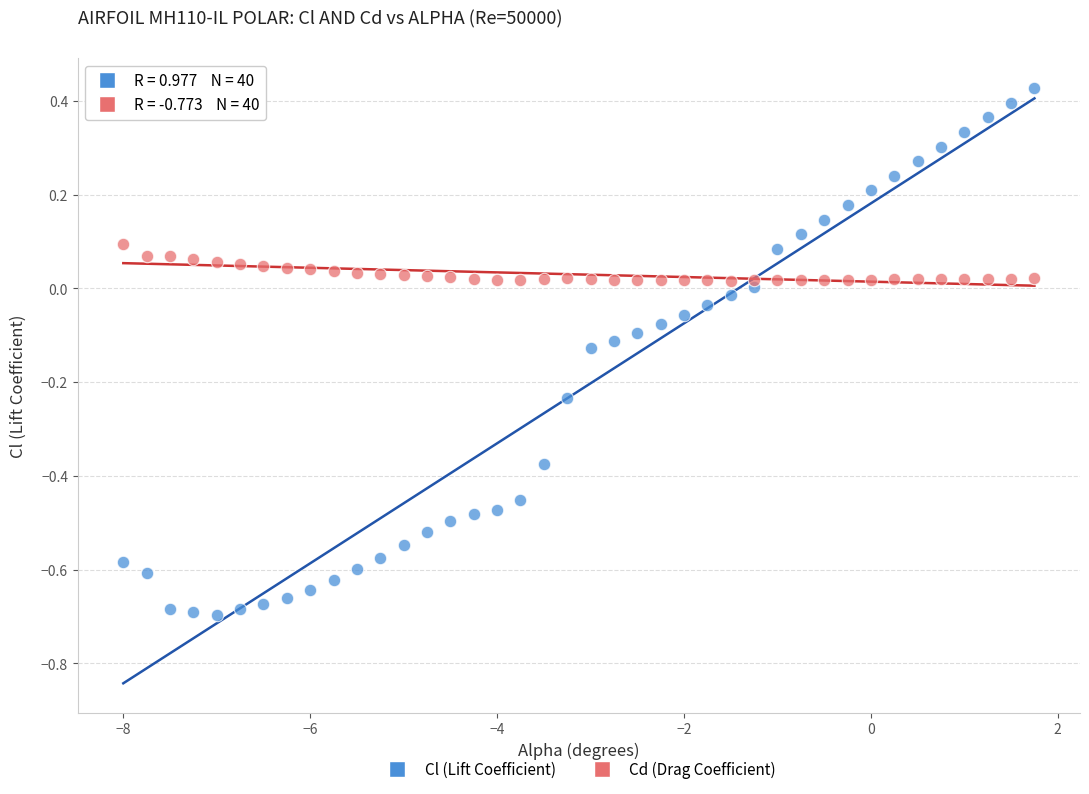

What are all the series names shown in the legend?

Cl (Lift Coefficient), Cd (Drag Coefficient)